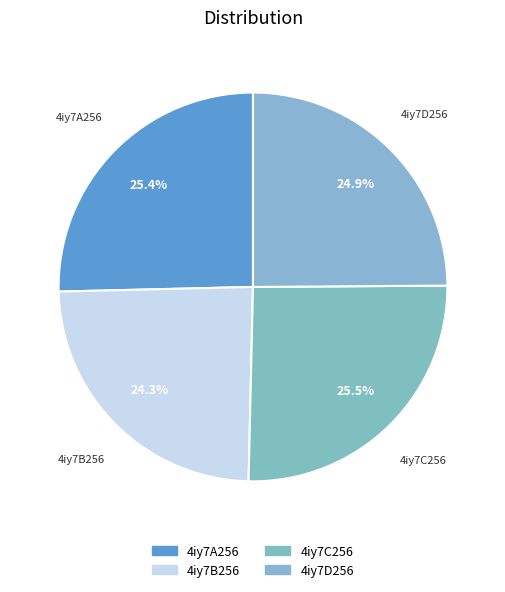

How many segments does this pie chart have?

4